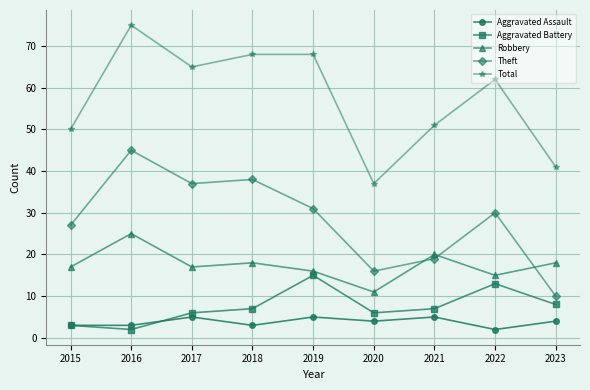

True or false: Aggravated Assault has more than 1 points higher than both neighbors.

True